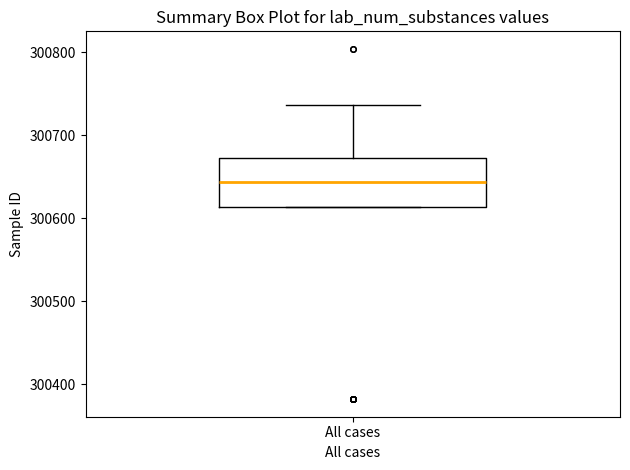

Transcribe this box plot: give where the median line is, the range the box spans, and where the two whiskers end, as read against the y-axis. The values are not printed on the chart, so give them approximately, as read against the axis.

median 300640, box 300610 to 300670, whiskers 300610 to 300740